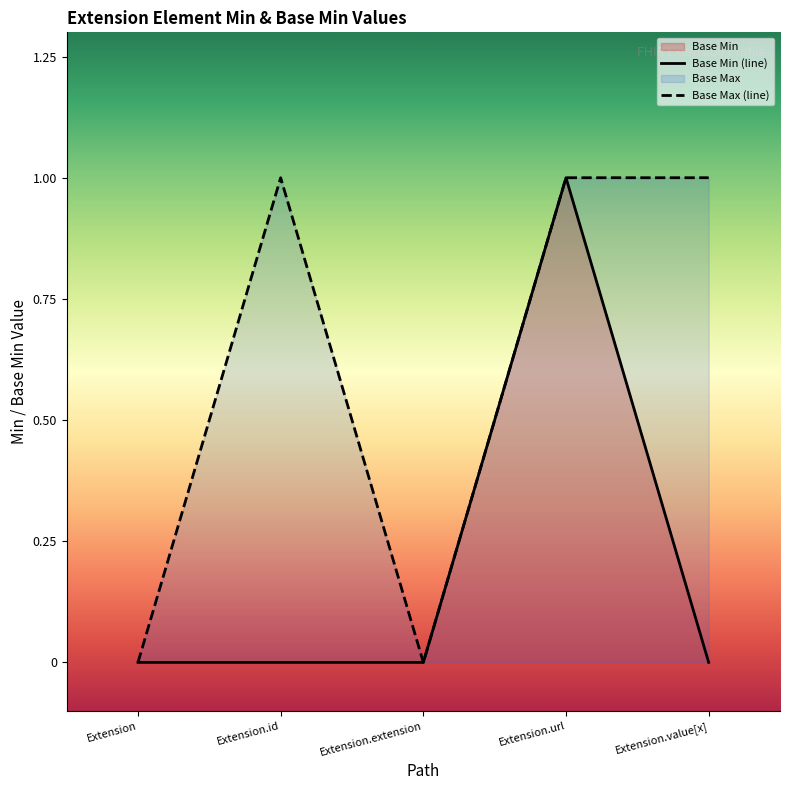

Reading left to right, extract all data points from this chart.

0	0	0	1	0